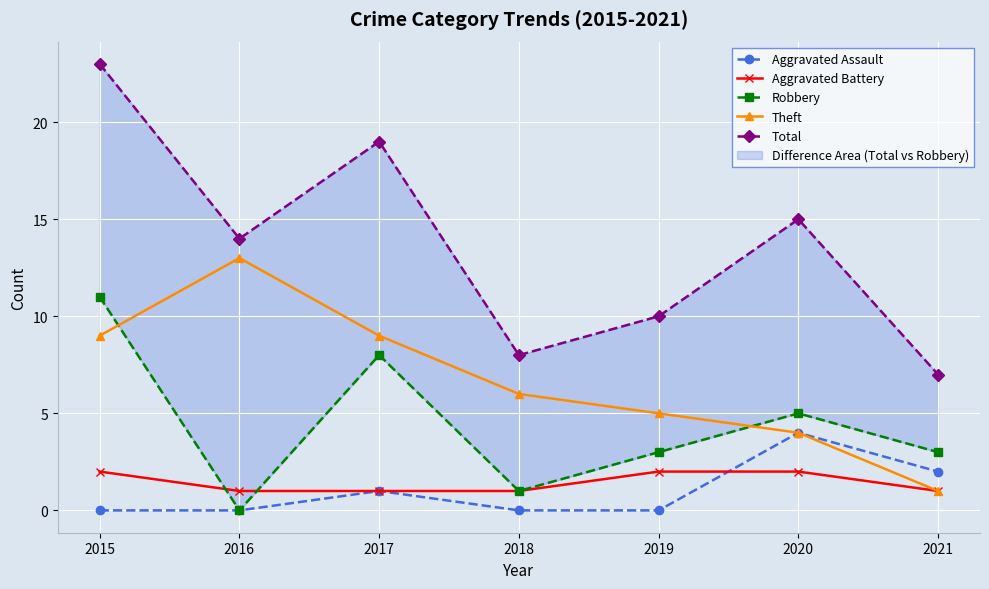

What is the difference between the maximum and minimum values in the Aggravated Battery series?

1